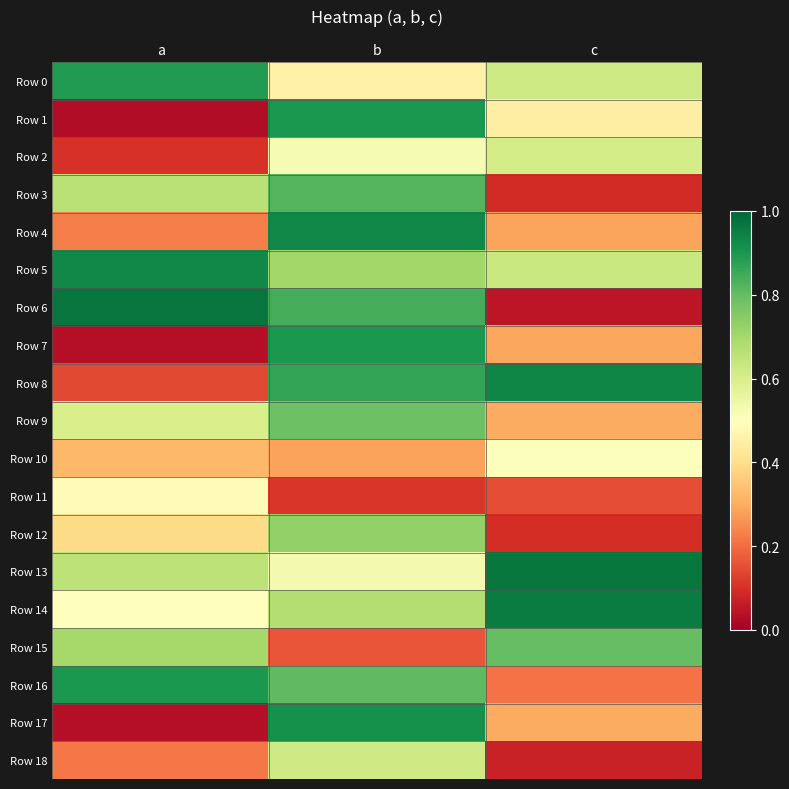

What is the total value across all series at c?

8.3